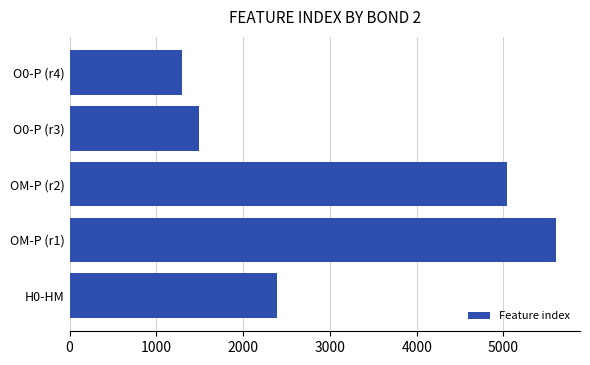

What is the difference between the second highest and second lowest values?

3551